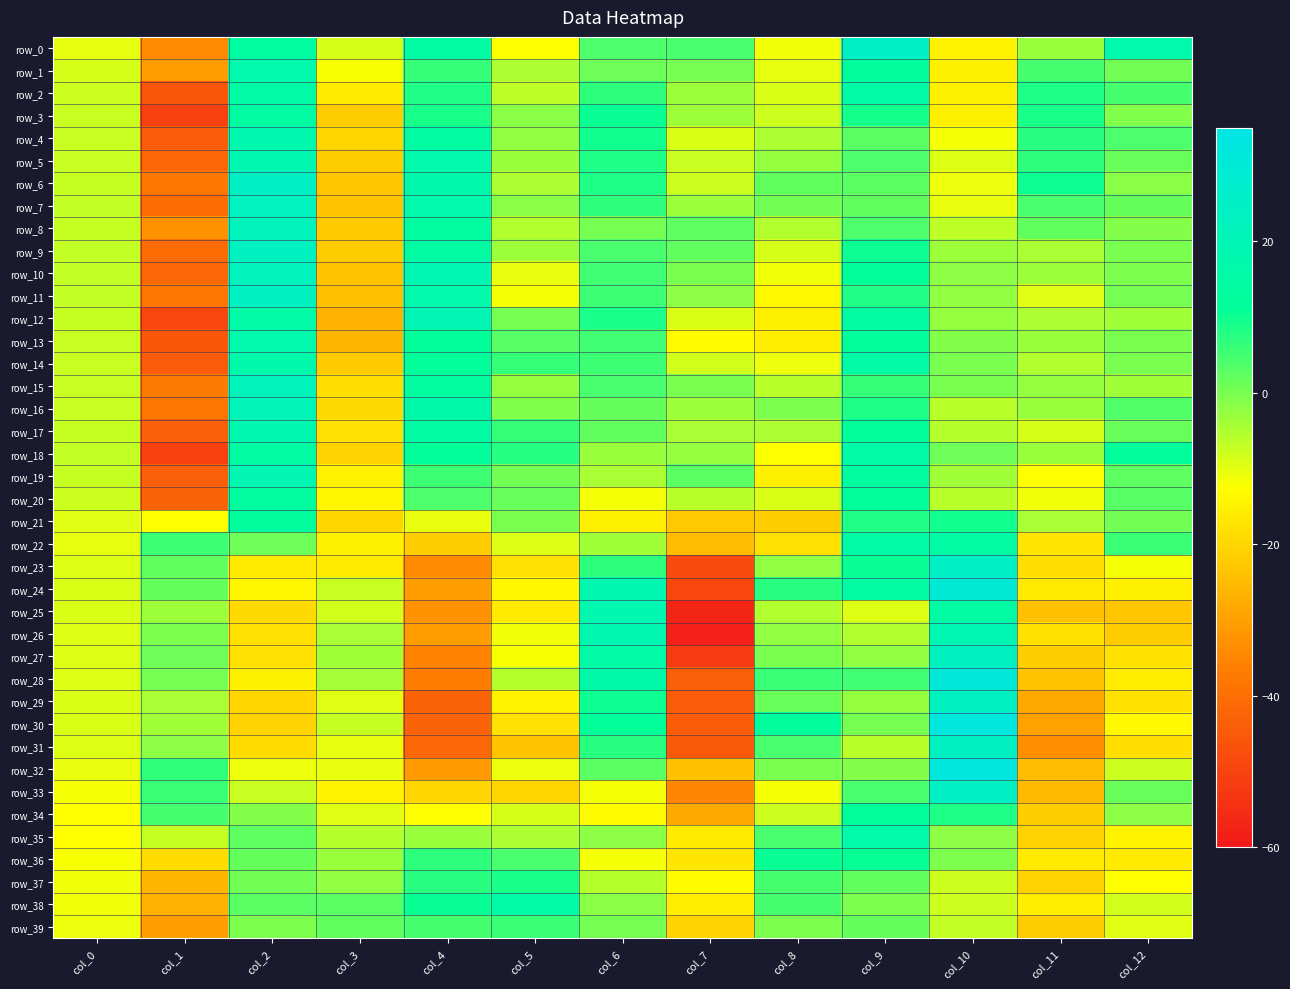

Reading right to left, list all the values displayed in this chart.

row_0: 16.7	-3.0	-14.9	24.4	-11.3	4.2	4.1	-12.3	14.7	-8.6	13.8	-34.3	-10.0
row_1: 0.6	4.6	-15.2	12.6	-10.0	0.1	0.9	-4.8	6.4	-12.1	16.6	-31.1	-8.7
row_2: 4.9	8.6	-15.3	15.3	-9.0	-3.2	7.1	-6.3	8.0	-16.3	15.3	-45.9	-7.9
row_3: -0.9	8.8	-15.3	9.3	-7.8	-3.6	10.4	-1.6	8.9	-21.8	14.2	-50.5	-7.5
row_4: 4.2	7.4	-11.7	2.9	-4.9	-9.0	9.4	-2.4	13.9	-20.2	17.7	-44.7	-7.4
row_5: 1.4	6.9	-9.2	4.1	-2.7	-7.6	8.4	-3.0	16.6	-21.9	18.6	-42.1	-7.5
row_6: -1.5	9.9	-10.7	2.9	2.1	-7.9	8.5	-4.9	16.9	-23.1	24.6	-37.9	-6.9
row_7: 1.8	4.5	-10.3	2.2	0.8	-3.3	7.0	-1.7	16.5	-23.5	22.9	-40.5	-6.9
row_8: -1.3	2.3	-6.5	4.0	-5.3	2.5	0.3	-5.4	13.8	-22.4	21.7	-32.9	-7.1
row_9: -0.2	-4.4	-3.6	10.0	-8.7	2.0	4.5	-3.6	14.3	-21.8	23.2	-40.6	-6.9
row_10: -0.6	-3.4	-2.1	11.2	-11.2	0.1	5.3	-10.5	19.4	-23.6	22.0	-41.8	-6.6
row_11: 0.4	-9.7	-2.4	8.2	-13.9	-1.7	5.4	-11.5	16.5	-24.3	23.4	-38.4	-6.7
row_12: -3.8	-4.8	-2.6	14.3	-15.2	-9.2	8.7	0.2	20.0	-26.3	15.0	-49.4	-7.0
row_13: -0.1	-3.2	-1.1	12.0	-15.5	-12.9	5.2	3.2	11.6	-26.1	16.7	-45.3	-7.4
row_14: -0.2	-5.3	0.0	15.1	-10.6	-8.1	5.5	6.4	11.9	-22.5	17.1	-44.6	-7.6
row_15: -3.7	-2.5	-0.1	6.2	-6.2	-0.2	4.4	-2.5	13.1	-18.8	21.7	-37.2	-7.5
row_16: 3.5	-3.1	-5.8	8.6	-0.4	-3.6	1.8	-0.9	16.0	-19.2	20.8	-38.3	-7.4
row_17: 1.5	-8.6	-5.7	11.9	-4.9	-4.4	2.2	6.3	14.3	-18.1	18.4	-43.7	-7.0
row_18: 12.3	-3.1	0.9	15.0	-12.1	-2.5	-3.1	7.6	11.2	-20.8	14.1	-50.5	-6.8
row_19: 2.6	-12.2	-3.9	13.2	-15.1	3.0	-4.5	0.7	5.6	-14.9	18.8	-43.4	-7.0
row_20: 3.1	-11.1	-6.0	11.5	-9.1	-5.9	-11.6	1.3	4.0	-14.2	13.4	-42.8	-8.0
row_21: 0.7	-4.3	9.5	8.0	-21.4	-22.9	-15.2	0.1	-10.5	-20.0	12.6	-12.4	-9.7
row_22: 6.0	-17.3	14.9	15.2	-18.4	-25.0	-3.6	-9.4	-22.0	-15.1	1.0	5.4	-10.2
row_23: -11.5	-18.7	24.7	10.4	-2.4	-48.5	6.9	-18.1	-34.4	-16.5	-16.4	2.3	-9.4
row_24: -15.4	-16.4	30.1	14.2	7.3	-49.1	18.6	-14.0	-30.8	-7.6	-14.1	1.8	-9.1
row_25: -23.0	-24.1	14.5	-9.4	-5.1	-57.0	18.1	-16.4	-32.7	-8.1	-19.4	-3.3	-9.1
row_26: -22.1	-18.1	19.2	-5.4	-2.2	-58.0	18.7	-11.4	-30.9	-4.6	-18.4	-0.3	-9.2
row_27: -17.9	-21.6	23.3	-2.5	0.1	-51.9	15.2	-11.8	-35.4	-3.8	-18.3	1.0	-9.4
row_28: -15.9	-23.6	30.7	5.2	6.0	-43.8	16.3	-5.6	-36.8	-4.0	-15.4	0.5	-9.3
row_29: -18.0	-28.5	23.3	-2.5	1.4	-44.7	10.0	-14.7	-42.4	-9.7	-20.1	-4.4	-9.1
row_30: -13.7	-29.9	32.3	0.2	12.6	-44.1	11.1	-18.2	-42.8	-7.2	-20.5	-3.7	-9.1
row_31: -18.7	-33.6	23.8	-6.1	4.5	-45.0	7.3	-23.4	-41.6	-10.2	-19.1	-2.1	-9.5
row_32: -7.7	-24.8	32.6	-1.1	-0.1	-23.9	3.0	-10.8	-31.3	-10.6	-10.7	6.6	-10.3
row_33: 1.3	-25.3	24.4	4.4	-11.4	-34.8	-11.5	-20.2	-20.0	-14.6	-7.7	5.9	-11.6
row_34: -1.8	-21.4	8.5	11.3	-8.0	-28.4	-12.9	-8.5	-12.5	-9.7	-1.2	4.8	-12.3
row_35: -14.5	-20.4	-1.9	15.5	4.2	-16.5	-2.0	-4.8	-3.1	-5.5	2.4	-7.3	-12.8
row_36: -16.5	-16.3	-0.5	10.8	10.3	-17.1	-11.6	4.5	7.1	-2.9	1.6	-19.1	-11.9
row_37: -12.4	-21.0	-7.9	2.3	4.7	-13.0	-5.5	8.9	7.2	-2.3	0.5	-26.1	-11.3
row_38: -8.4	-15.8	-8.0	-0.6	4.6	-16.2	-1.4	15.2	10.4	3.0	3.1	-26.7	-11.1
row_39: -9.7	-22.1	-6.8	1.6	-0.4	-20.4	0.3	5.8	4.8	2.1	-0.4	-30.5	-11.0